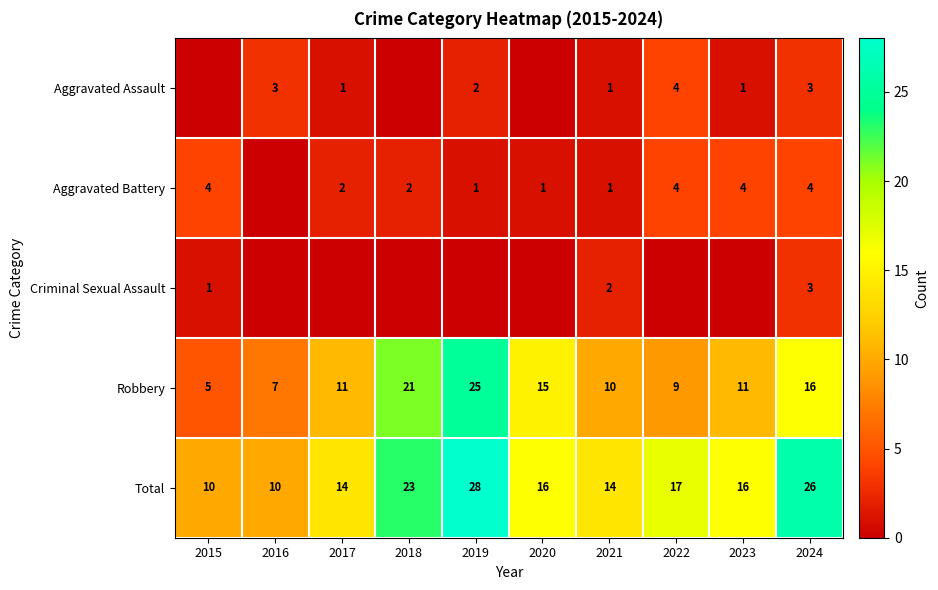

What is the total value across all series at 2022?

34